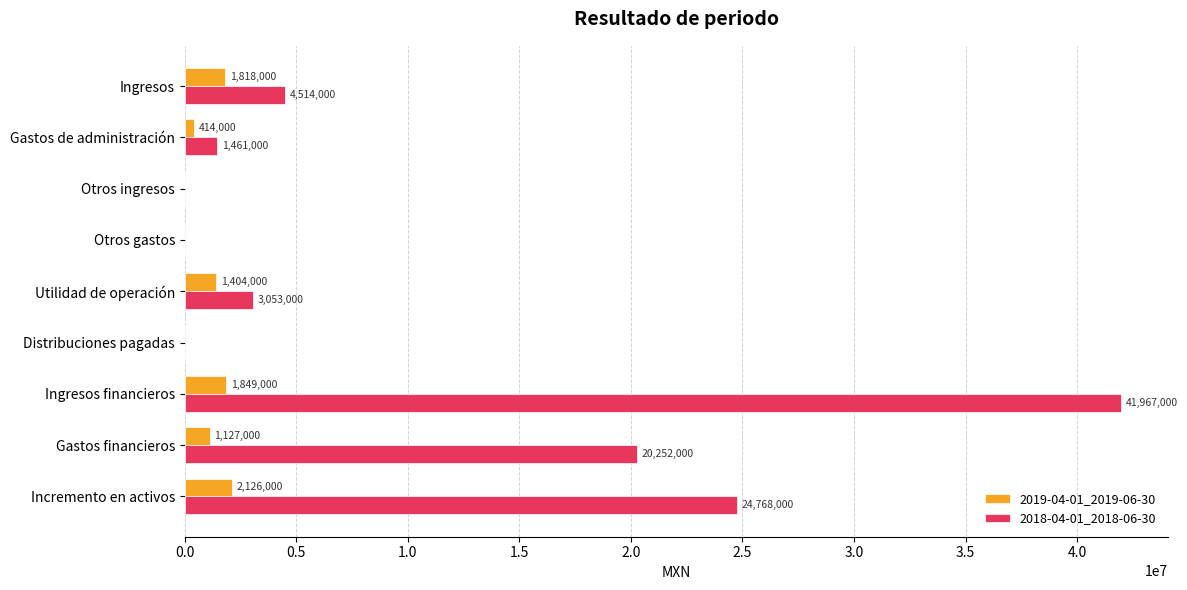

What is the highest value of the 2018-04-01_2018-06-30 series?

41967000